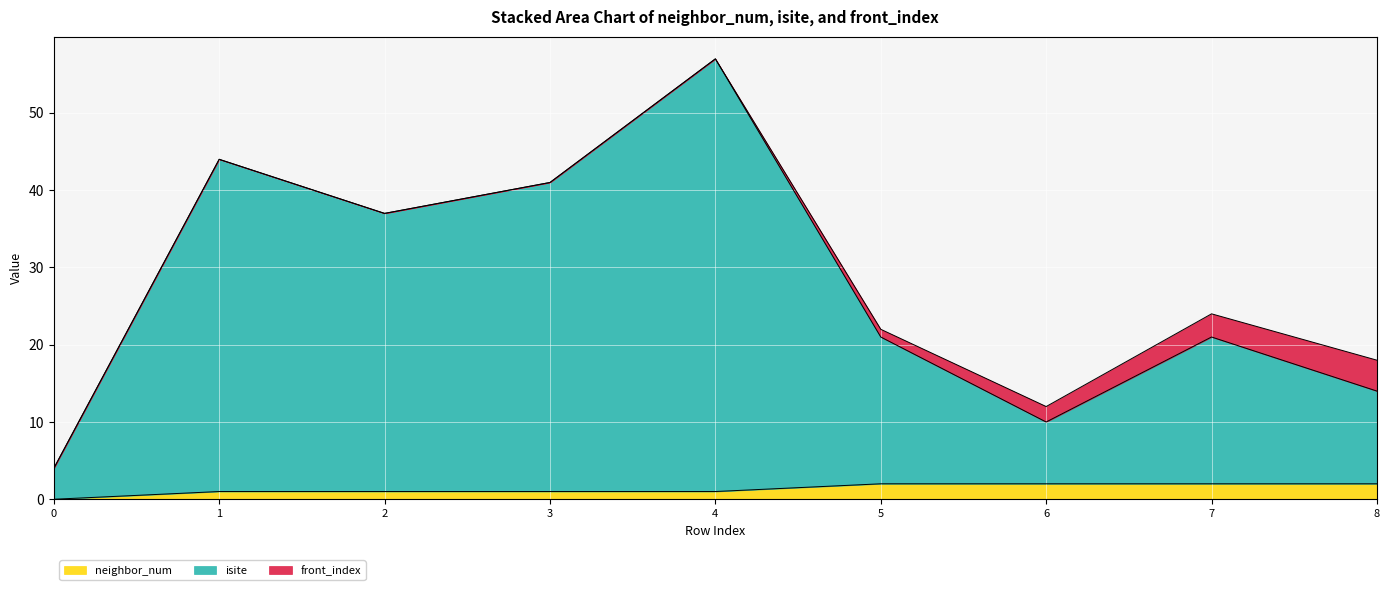

Which series changed the most between 0 and 2?

isite